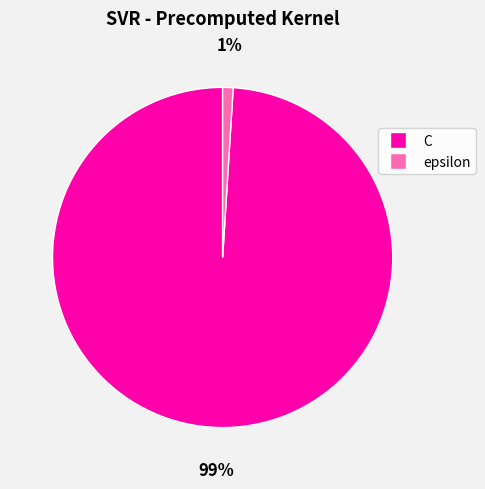

Count the number of slices in the pie.

2